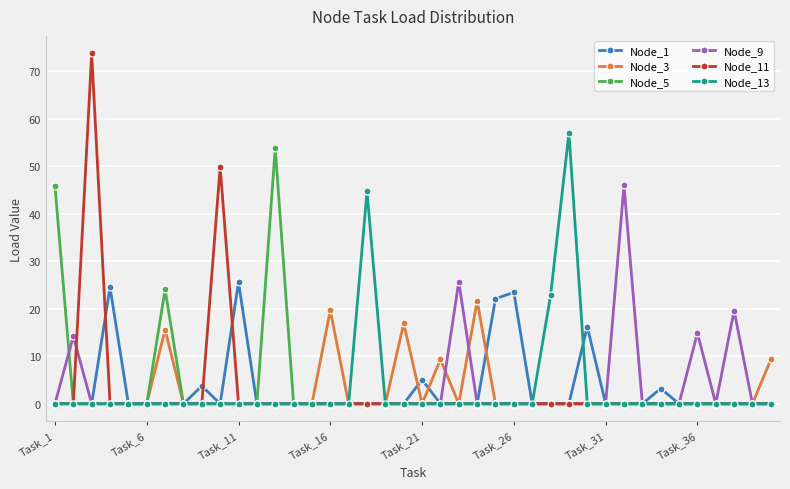

At how many categories does at least one series exceed 52?

3